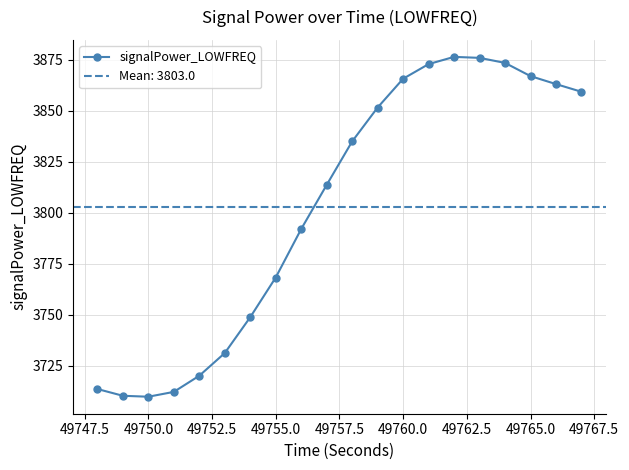

True or false: signalPower_LOWFREQ has a value of 3866.9 at 49765.0.

True